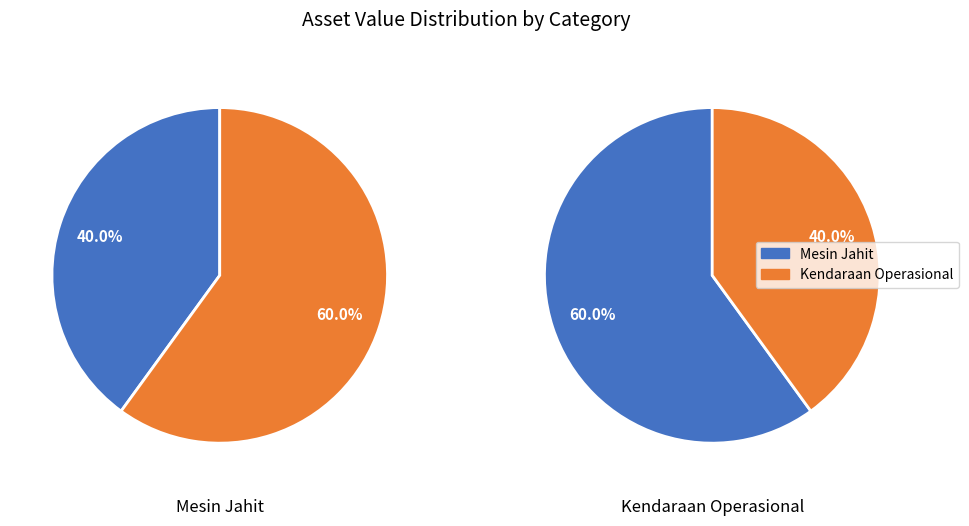

To the nearest percent, what is the average slice percentage?

50%